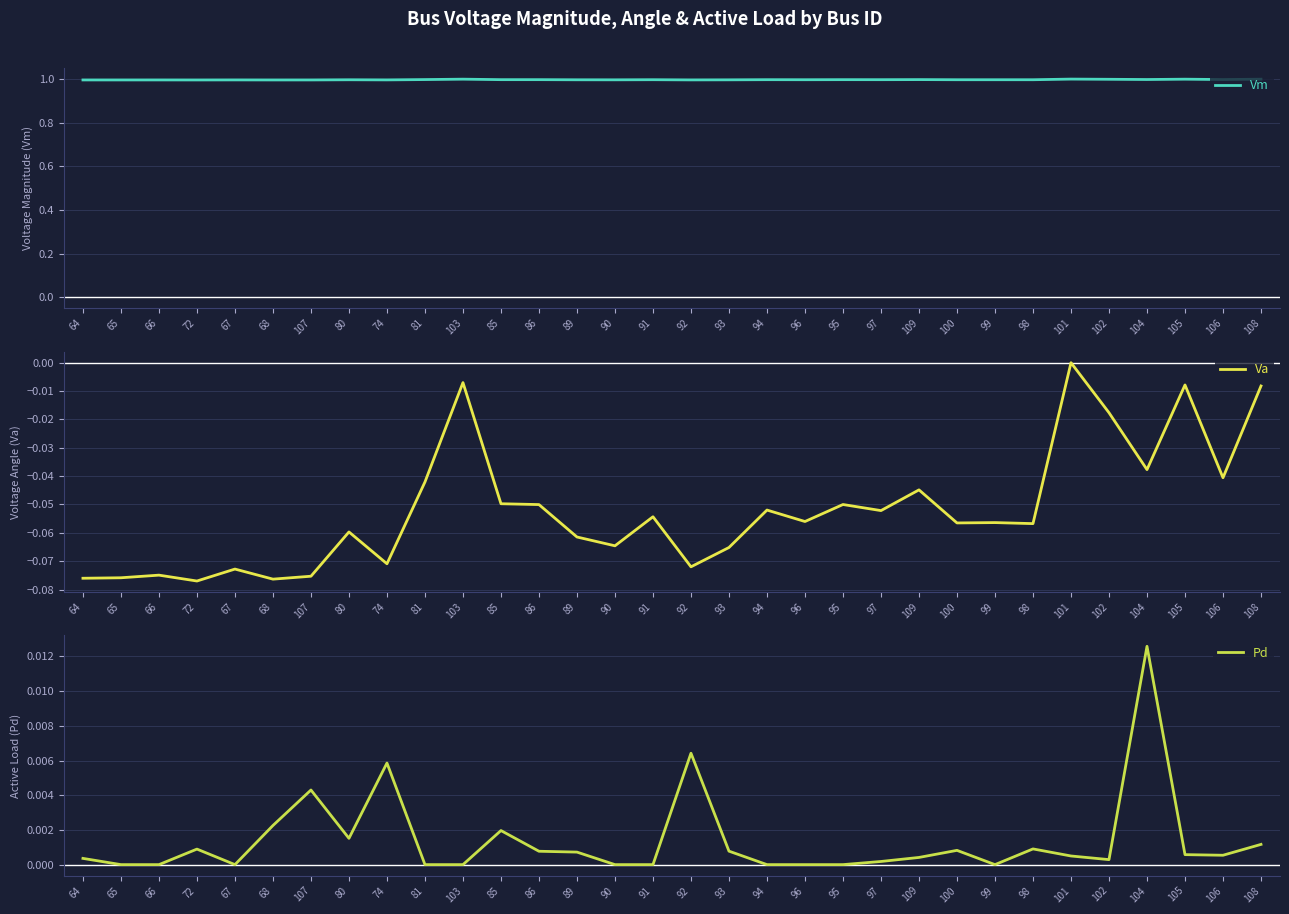

How many values in Pd are above zero?

21